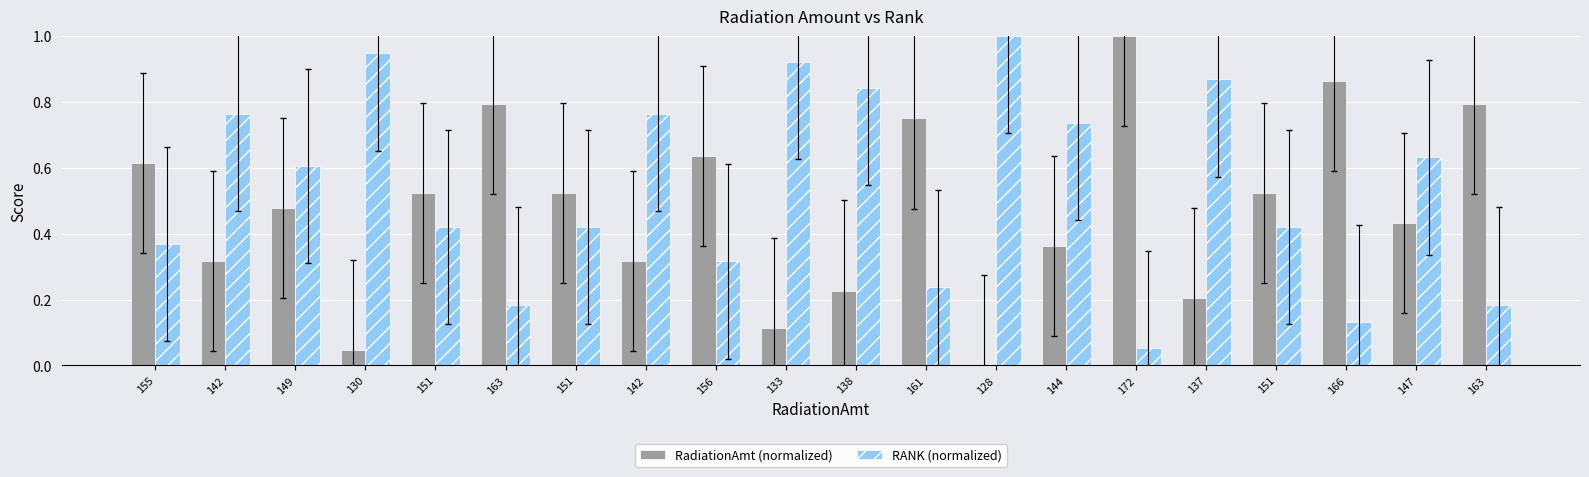

Which series changed the most between 149 and 163?

RANK (normalized)